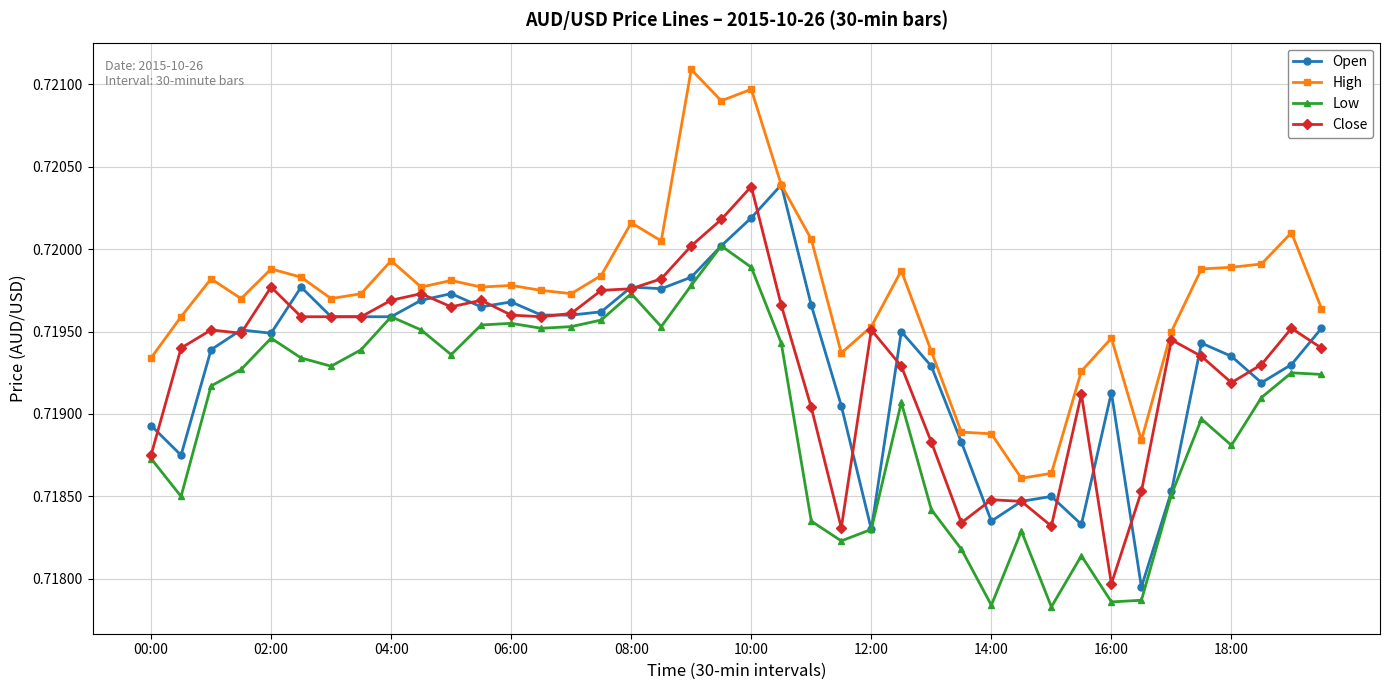

Which series has the largest total across all categories?

High